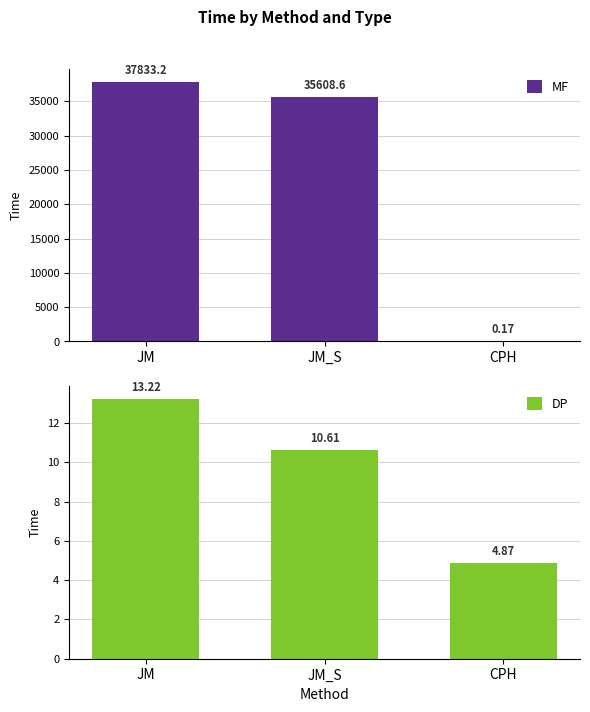

What is the sum of the DP values at JM and JM_S?

23.8